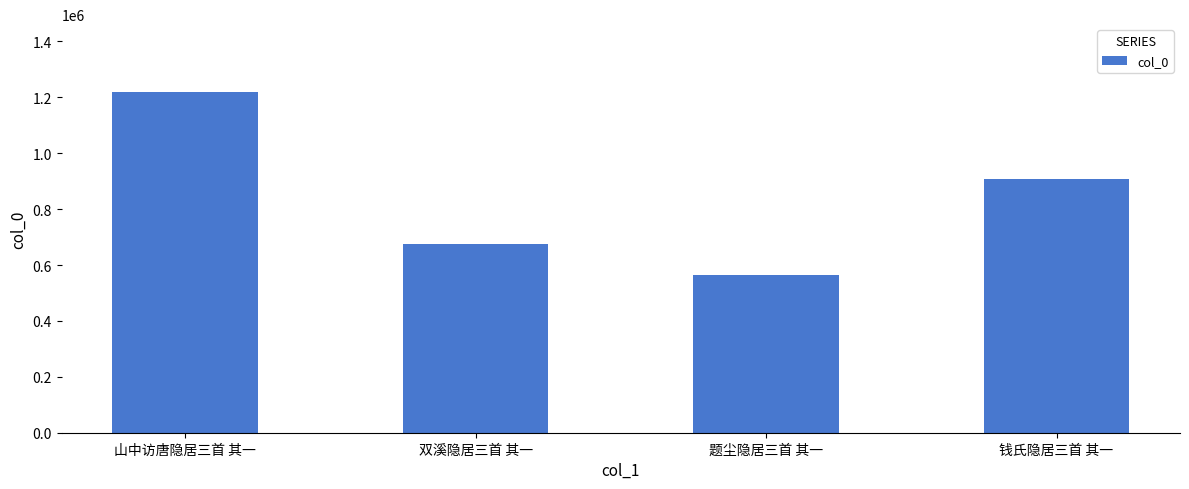

Reading left to right, extract all data points from this chart.

山中访唐隐居三首 其一=1218217	双溪隐居三首 其一=674969	题尘隐居三首 其一=562766	钱氏隐居三首 其一=908469